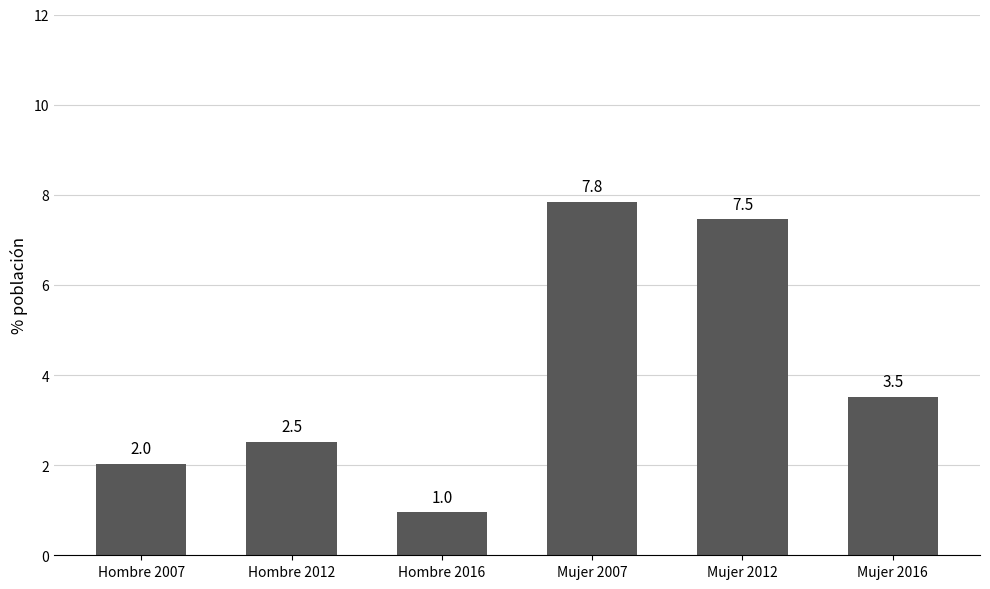

List the labels in order of value, smallest first.

Hombre 2016, Hombre 2007, Hombre 2012, Mujer 2016, Mujer 2012, Mujer 2007